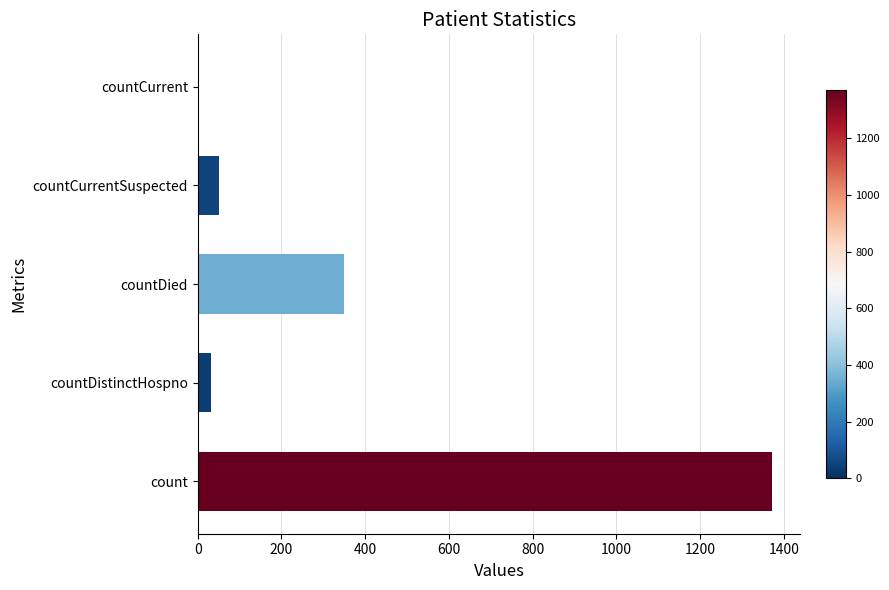

Count the number of data series in this chart.

1